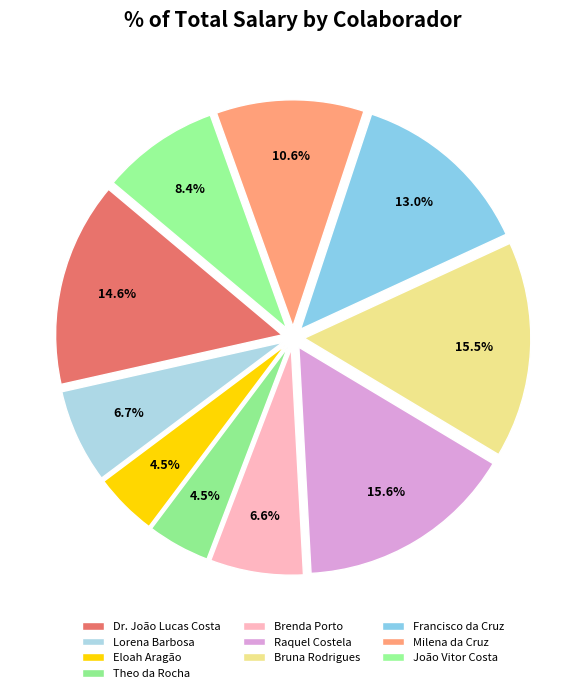

Count the number of slices in the pie.

10